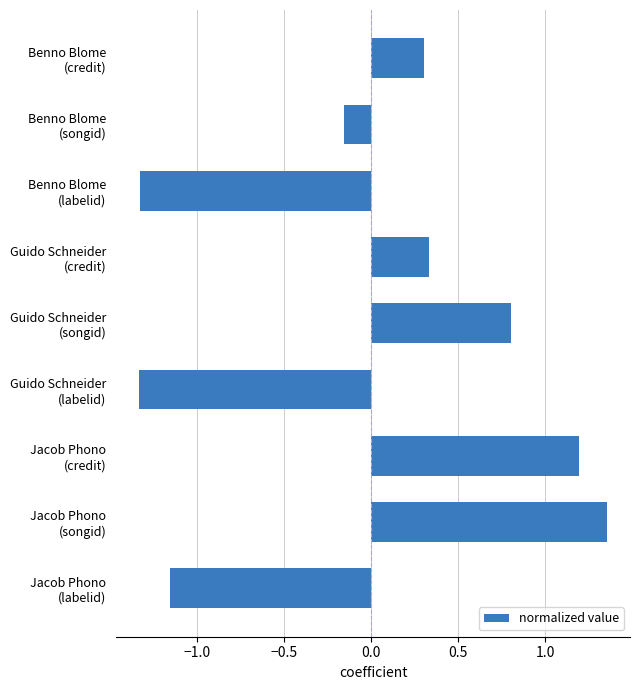

What is the difference between the maximum and minimum values?

2.7